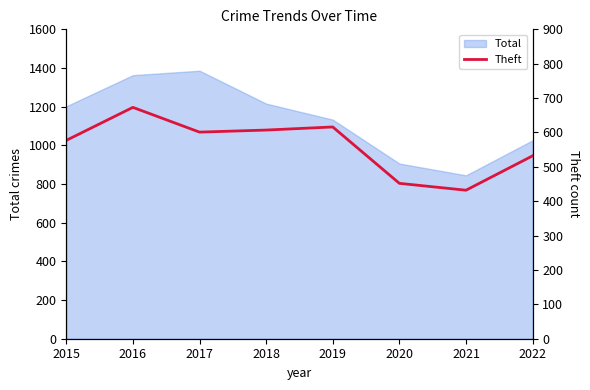

Count the number of values greater than 601.

3